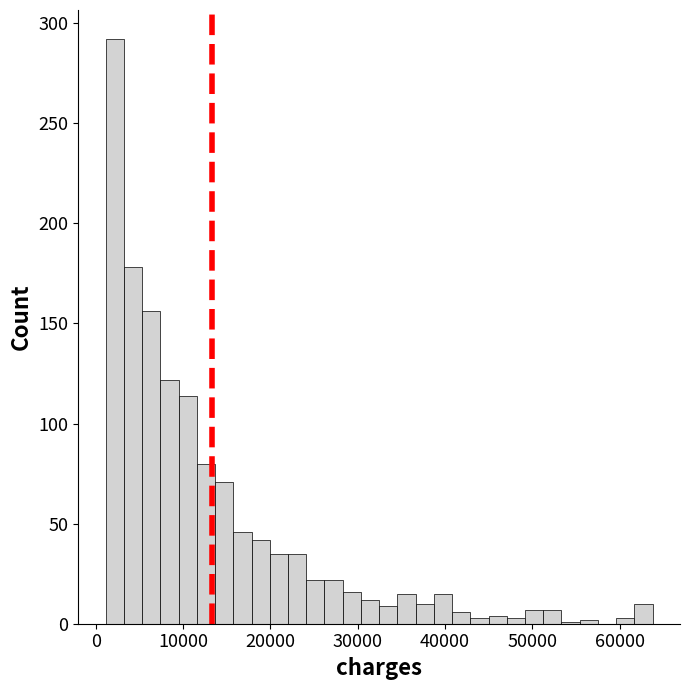

Read against the x-axis, roughly where is the centre of the tallest bar?

2000